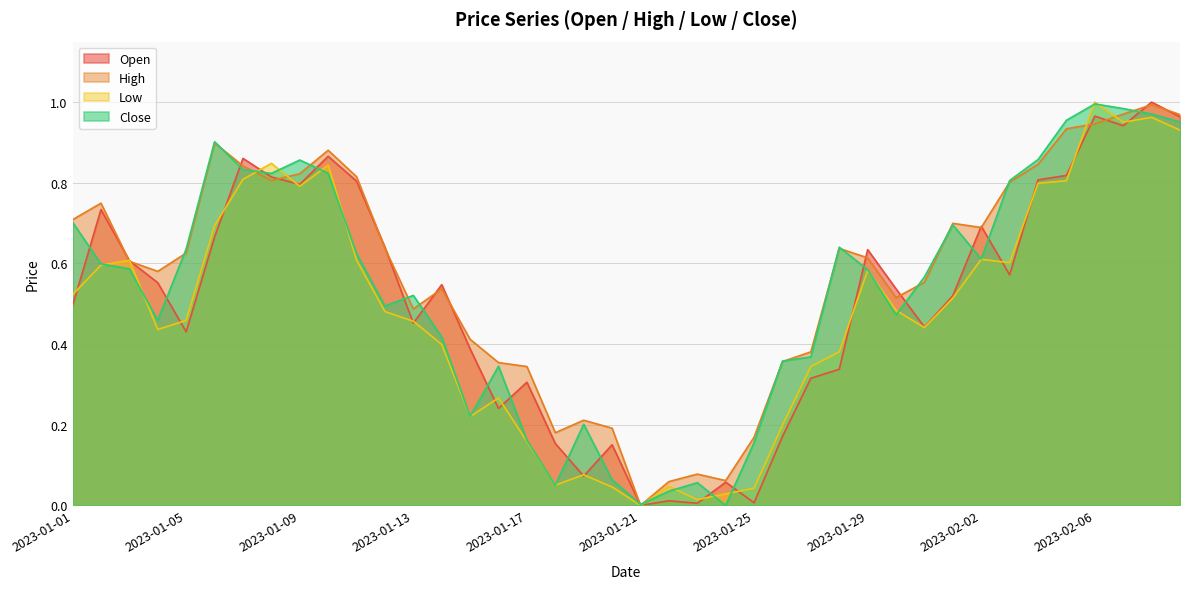

What is the label of the 14th point from the left?

2023-01-14